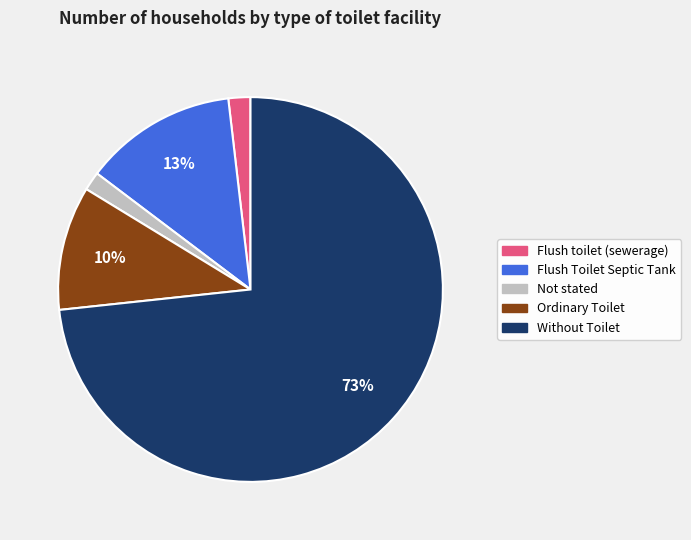

What is the majority slice?

Without Toilet